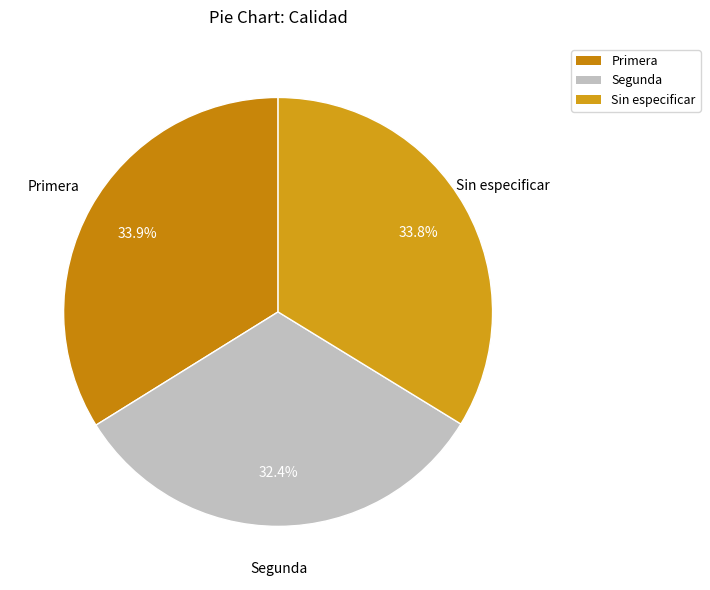

To the nearest percent, what is the difference between the Sin especificar and Segunda slice percentages?

1%